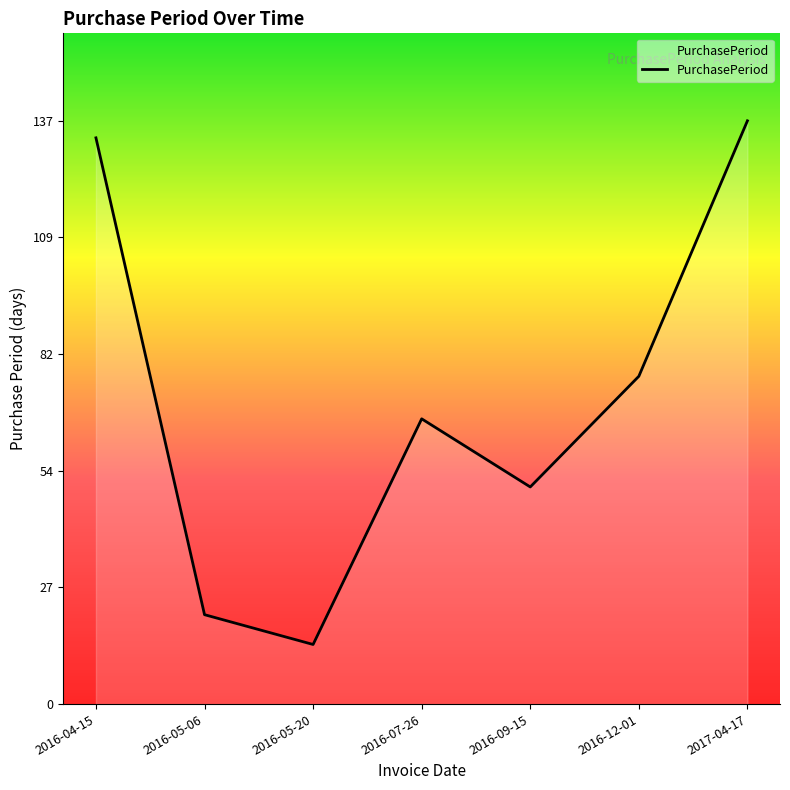

Reading left to right, transcribe all the data shown in this chart.

133	21	14	67	51	77	137